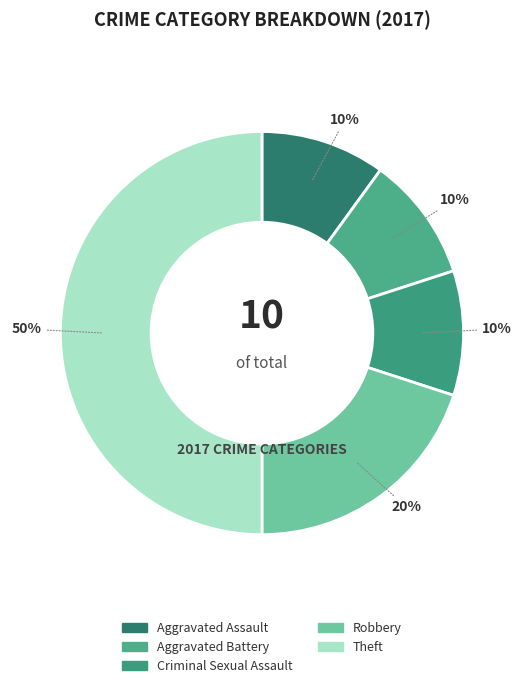

To the nearest percent, what portion does Criminal Sexual Assault represent?

10%